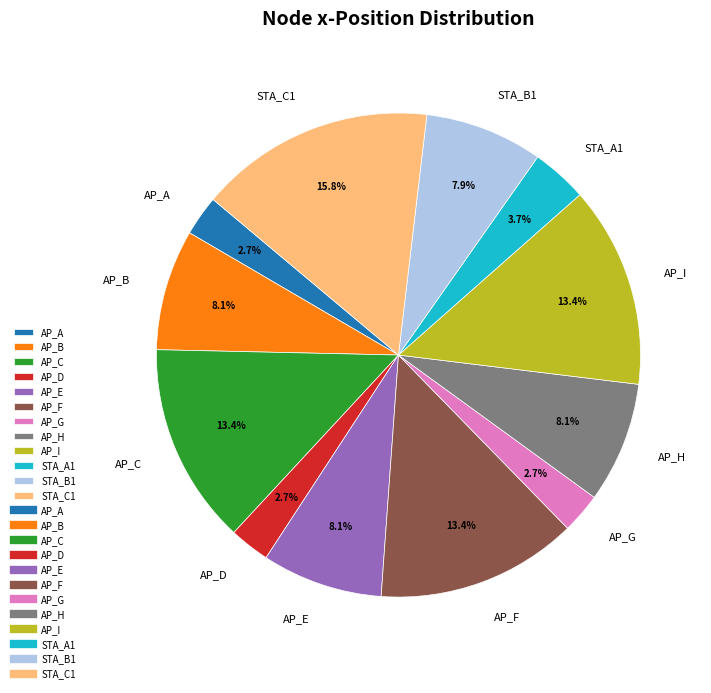

Which slice is the largest?

STA_C1